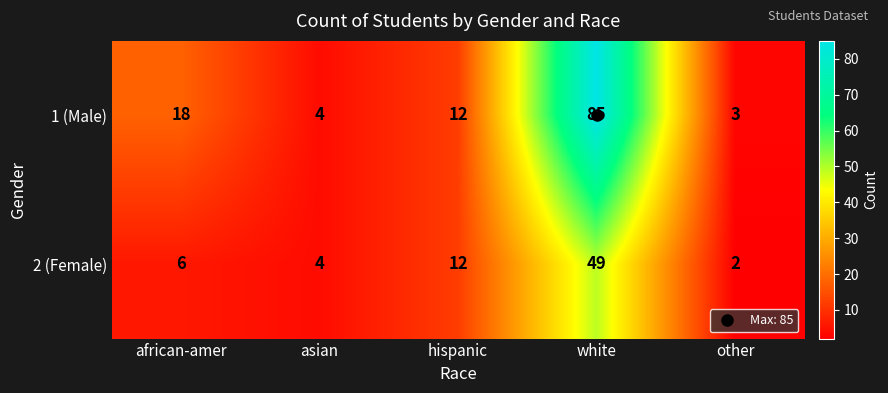

What is the difference between the maximum and minimum values in the 1 (Male) series?

82